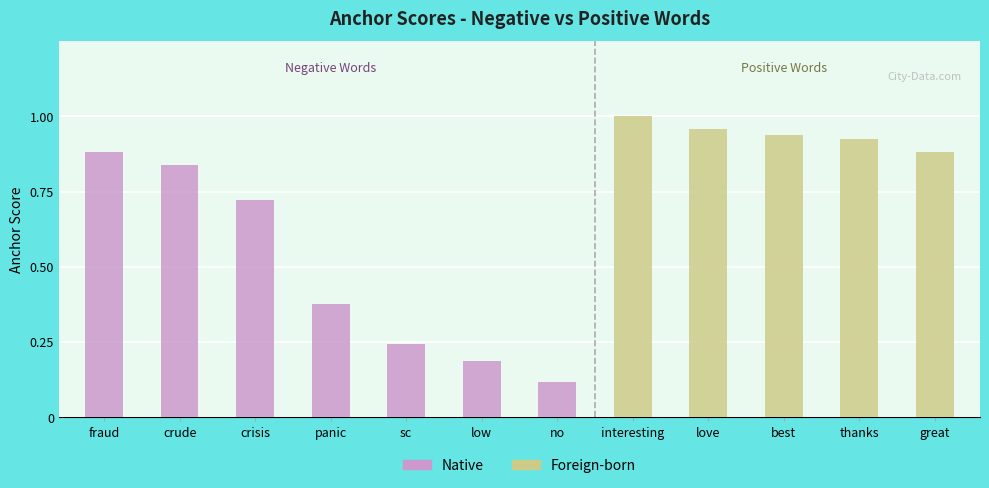

Reading right to left, transcribe all the data shown in this chart.

Native: great=0.0	thanks=0.0	best=0.0	love=0.0	interesting=0.0	no=0.1	low=0.2	sc=0.2	panic=0.4	crisis=0.7	crude=0.8	fraud=0.9
Foreign-born: great=0.9	thanks=0.9	best=0.9	love=1.0	interesting=1.0	no=0.0	low=0.0	sc=0.0	panic=0.0	crisis=0.0	crude=0.0	fraud=0.0